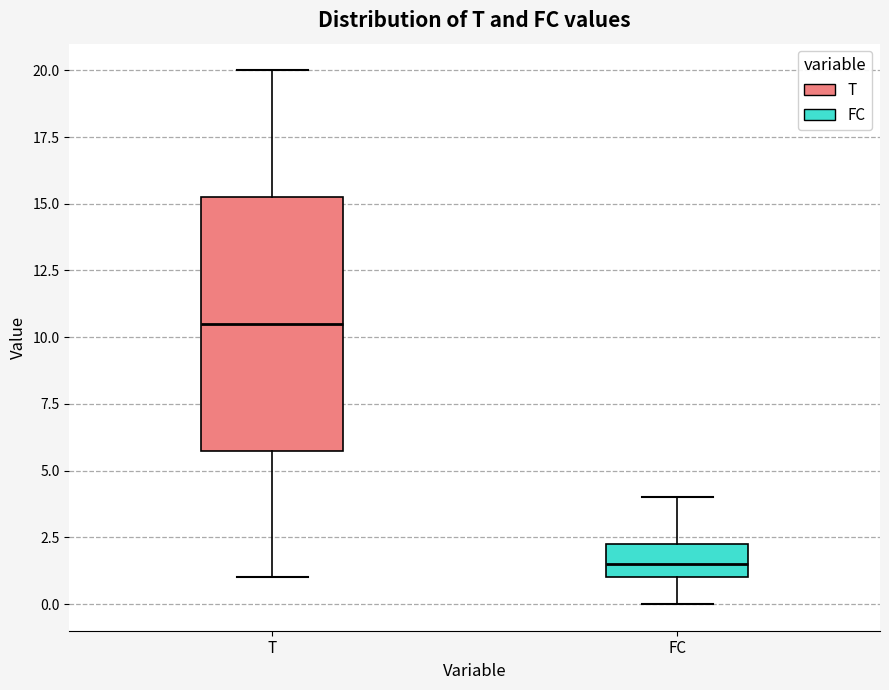

Comparing the boxes themselves (not the whiskers), which one is the tallest?

T